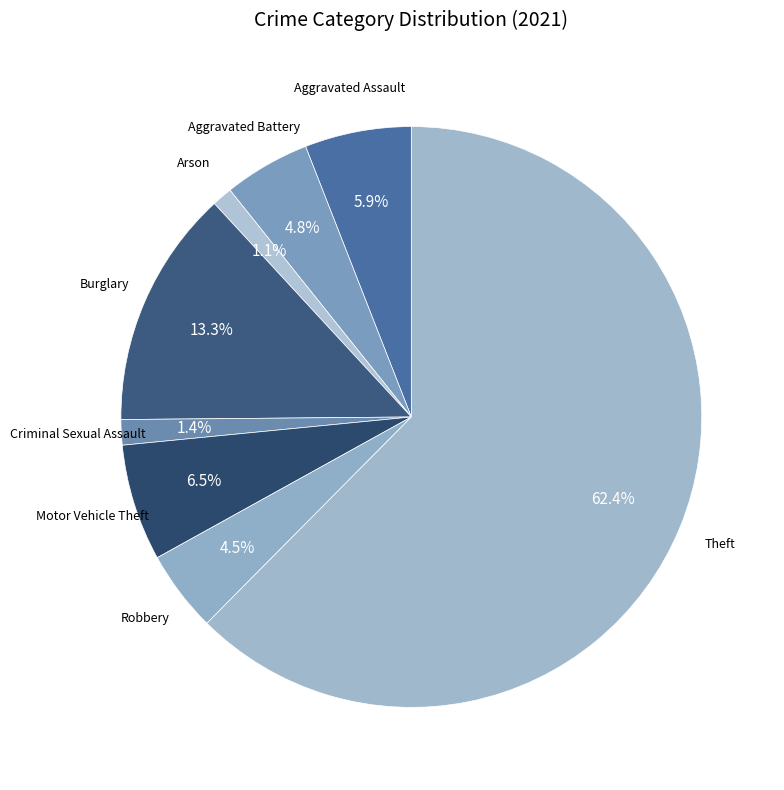

How many slices are in this pie chart?

8